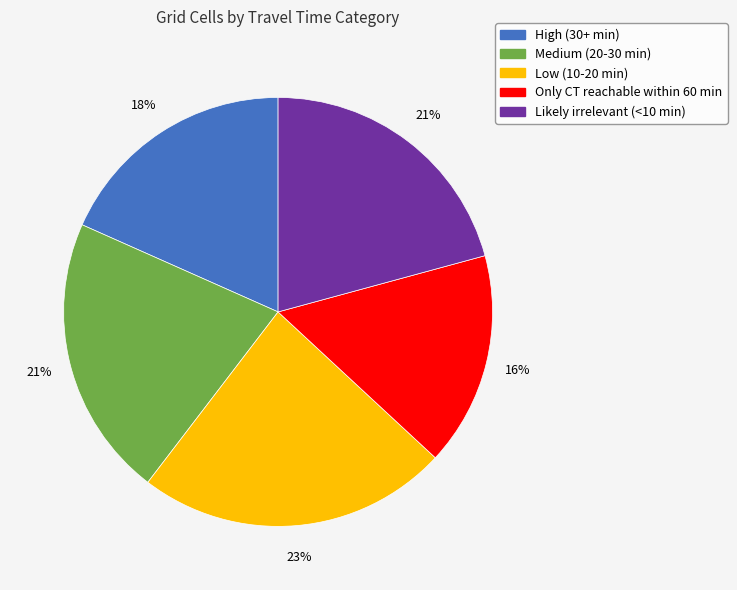

What percentage is the Likely irrelevant (<10 min) slice, to the nearest percent?

21%